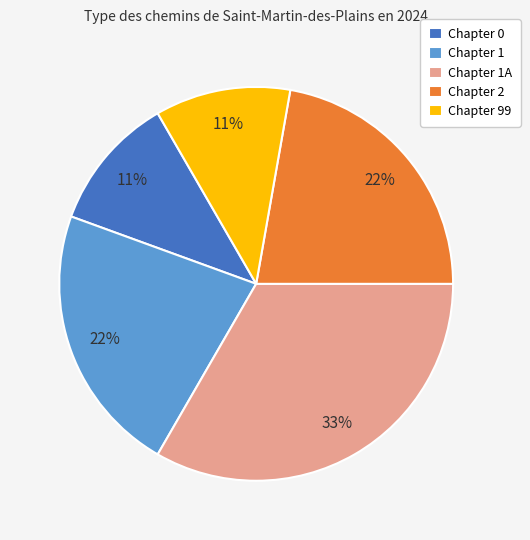

Between Chapter 1 and Chapter 0, which is larger?

Chapter 1